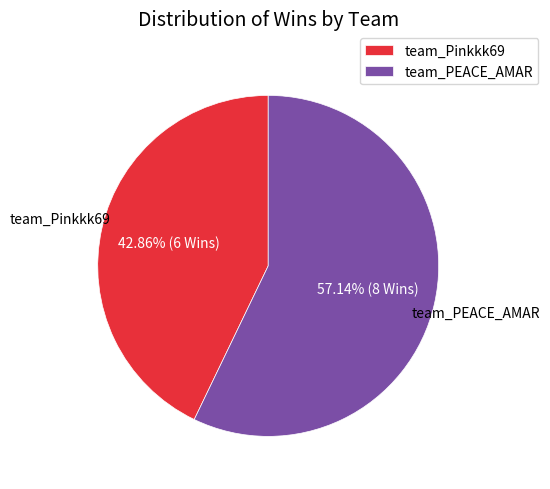

What is the majority slice?

team_PEACE_AMAR